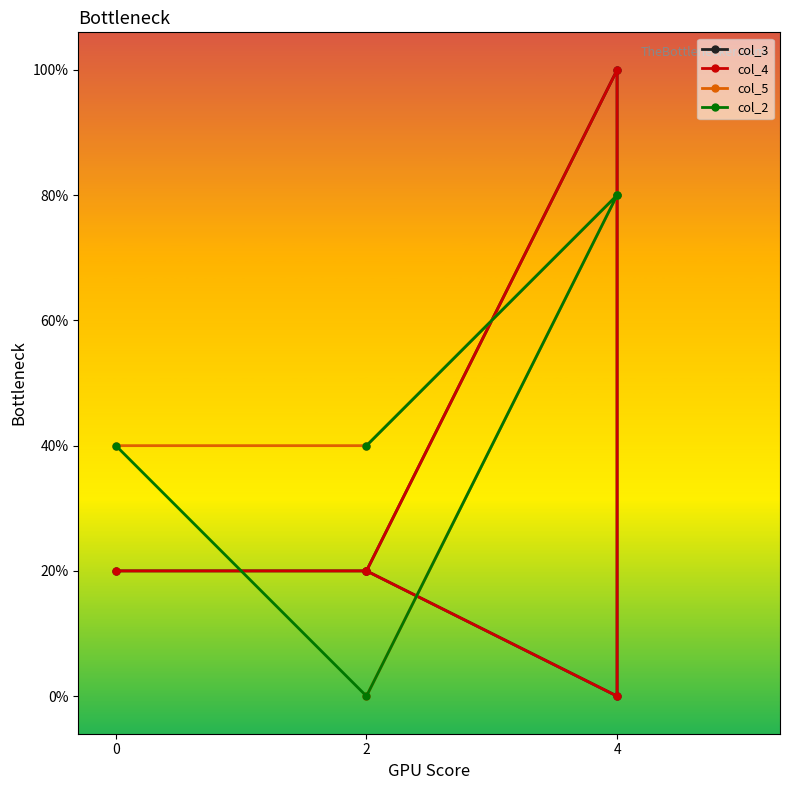

How many lines are shown in the chart?

4